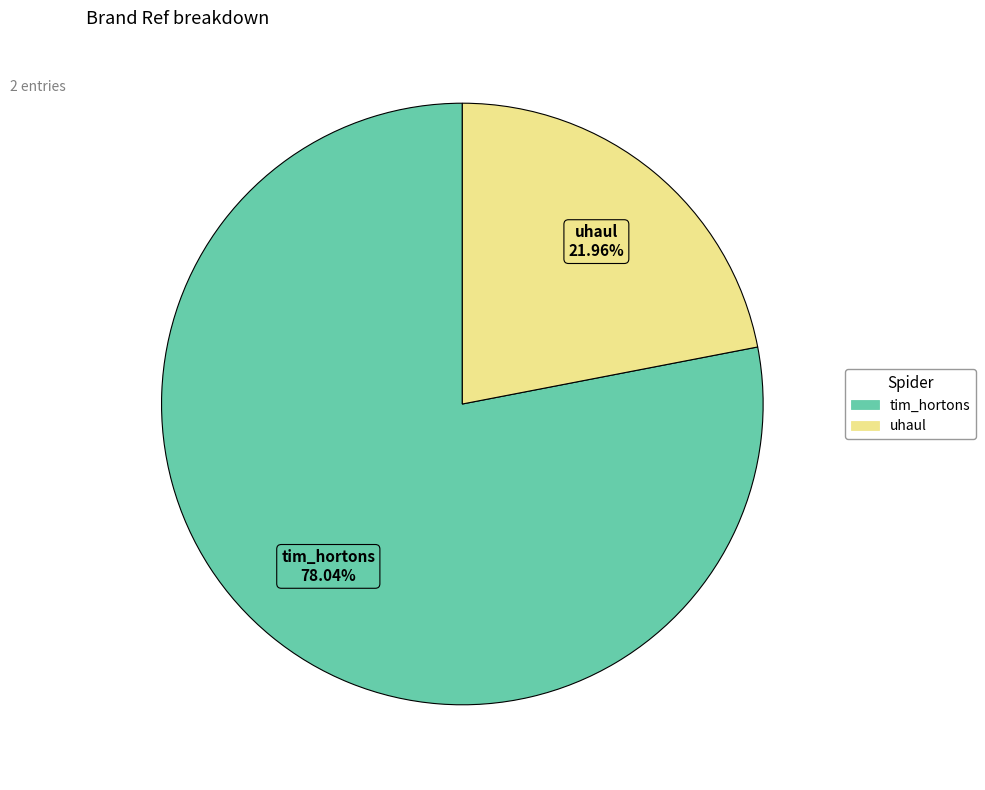

Is there a majority slice in this chart?

Yes